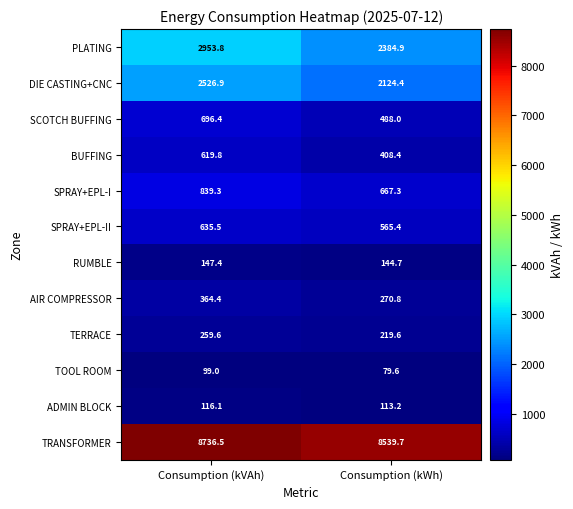

What is the difference between the highest and lowest values at Consumption (kVAh)?

8637.5